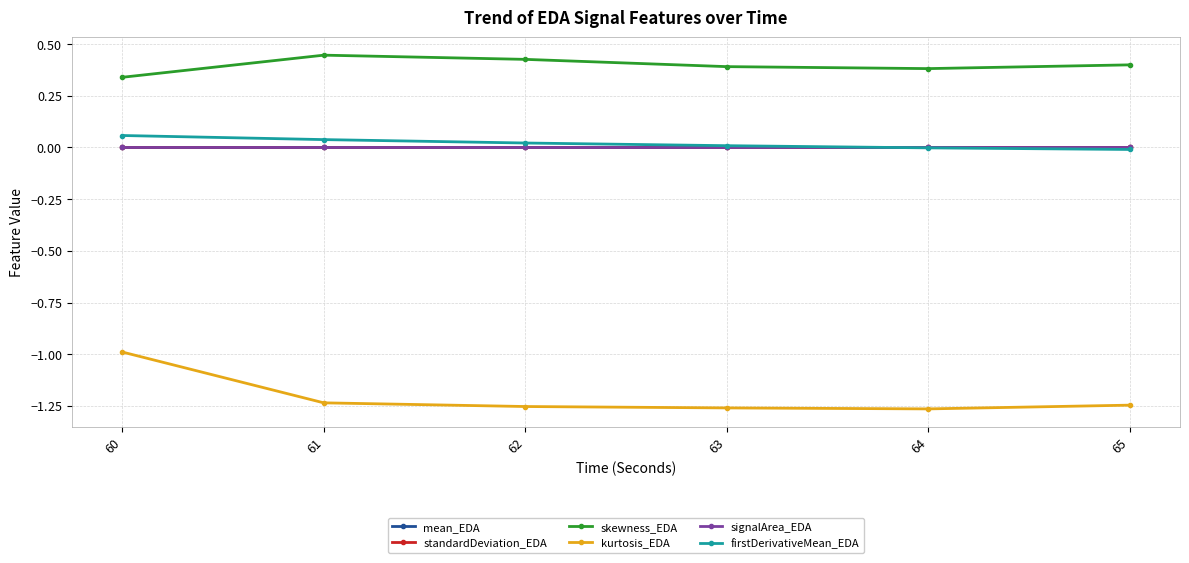

Between which two adjacent categories do signalArea_EDA and mean_EDA first intersect?

63 and 64